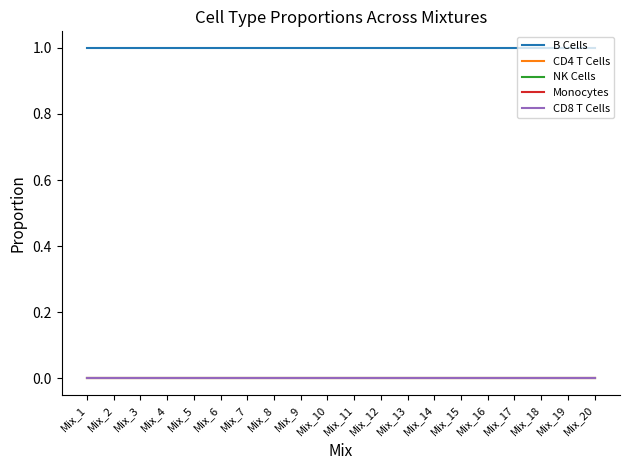

At which label does NK Cells reach its peak?

Mix_1